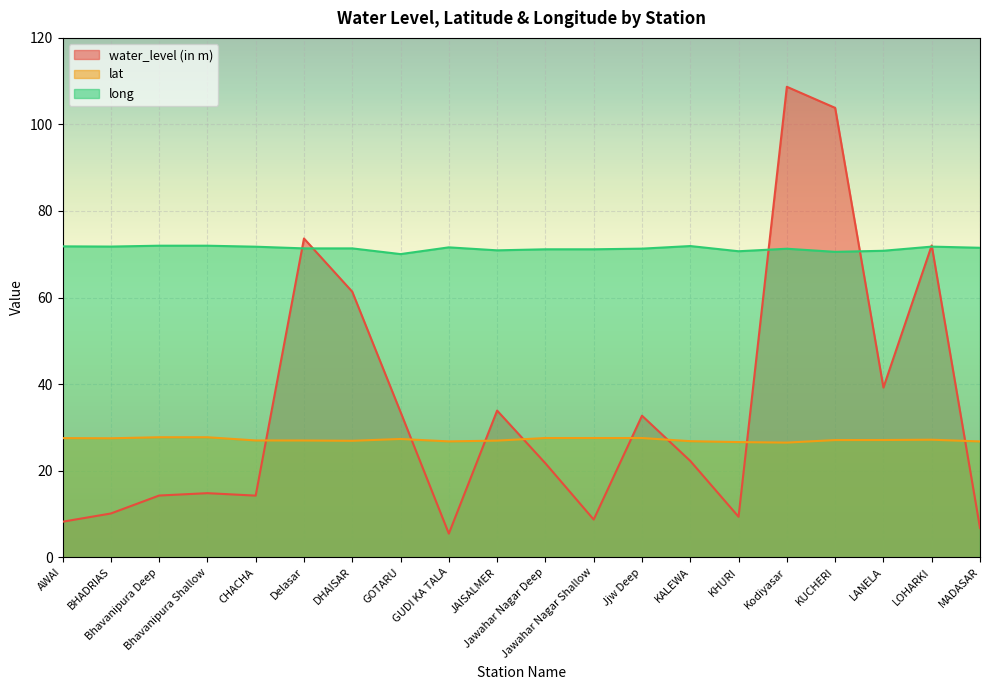

Which has a higher value, LOHARKI or Kodiyasar?

Kodiyasar